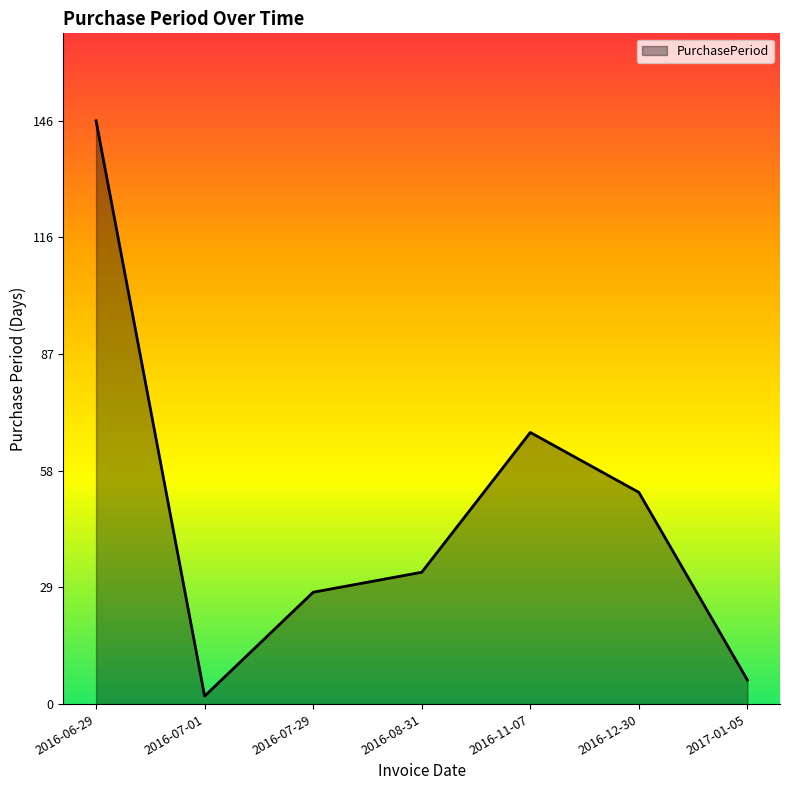

At which label does the data first exceed 33?

2016-06-29